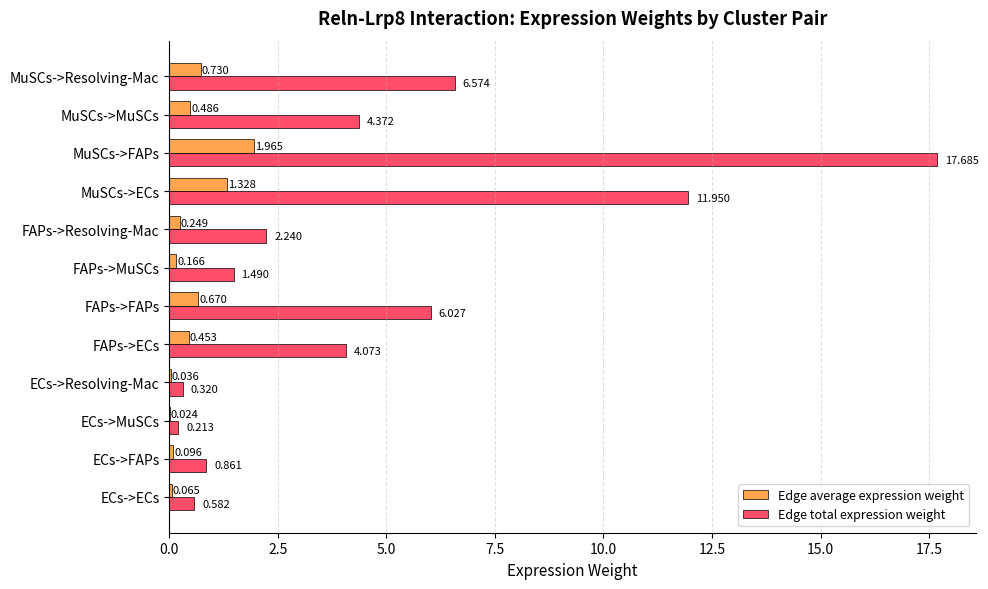

At which label is Edge total expression weight closest to 8?

MuSCs->Resolving-Mac